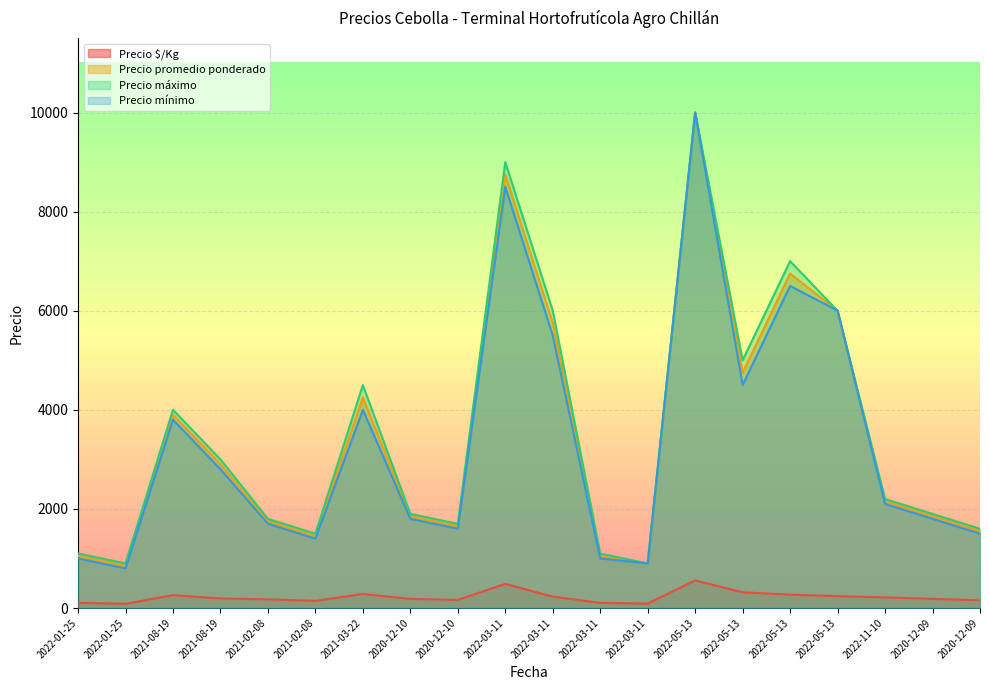

True or false: Precio promedio ponderado and Precio mínimo intersect in this chart.

False